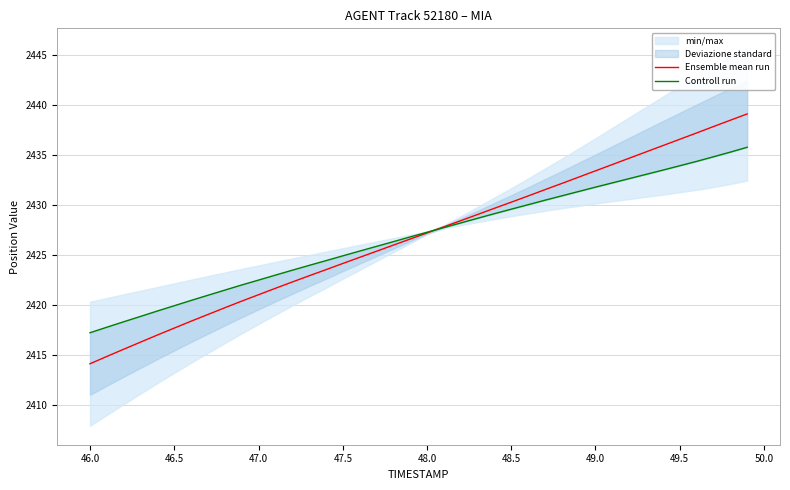

What is the sum of all Controll run values?

97074.0